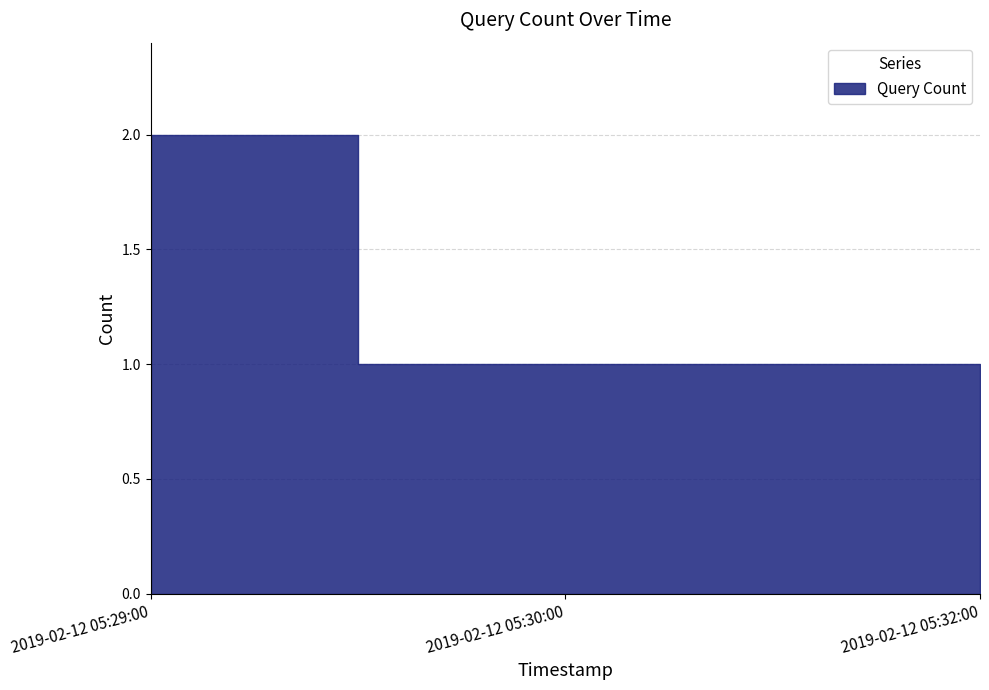

Rank the categories by value from highest to lowest.

2019-02-12 05:29:00, 2019-02-12 05:30:00, 2019-02-12 05:32:00